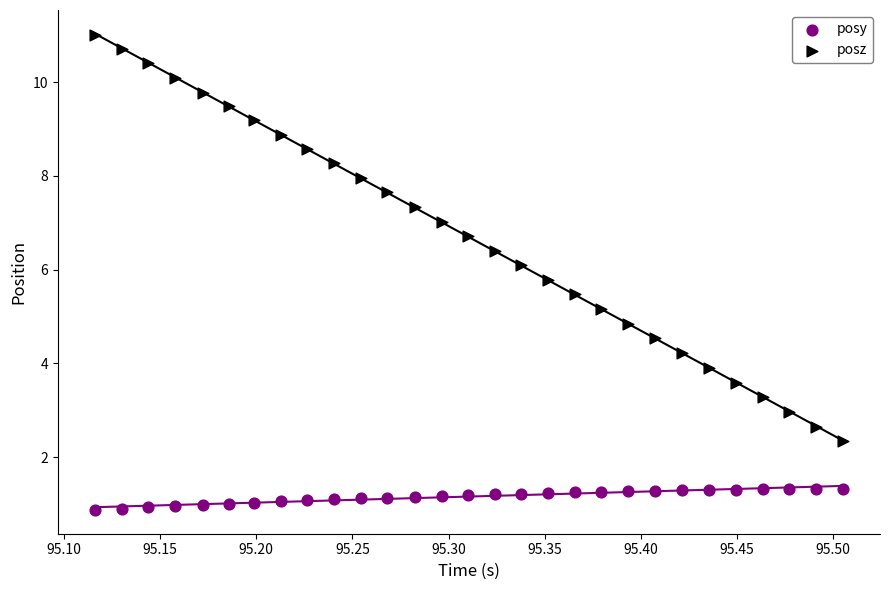

Which series has the largest Y range (max minus min)?

posz